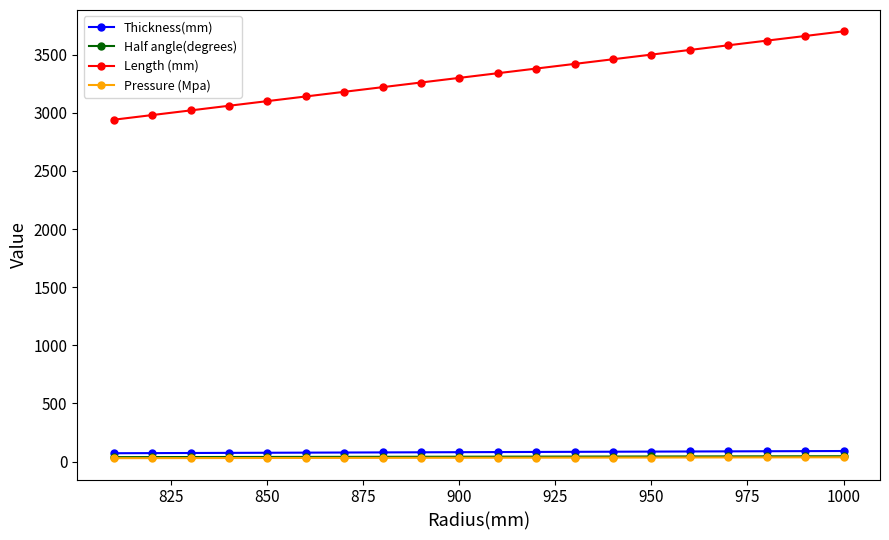

Which series has the largest total across all categories?

Length (mm)